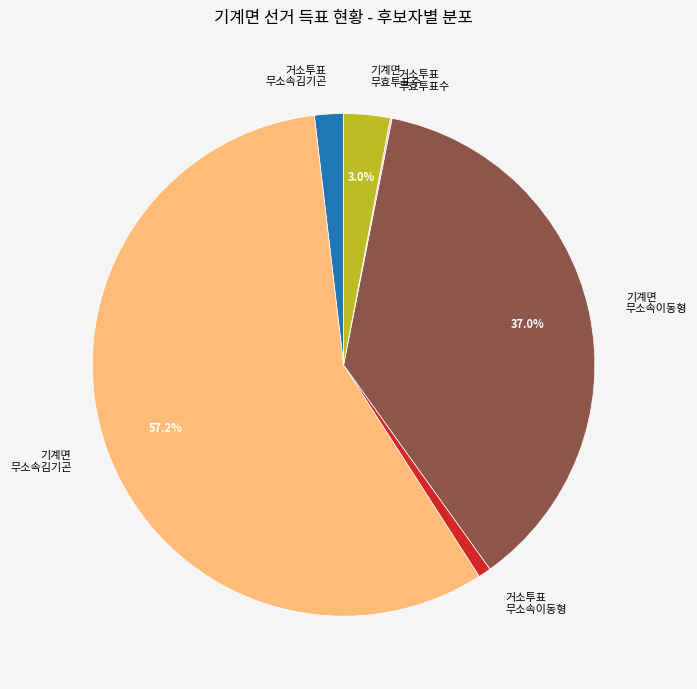

Which category has the biggest portion of the pie?

기계면 무소속김기곤